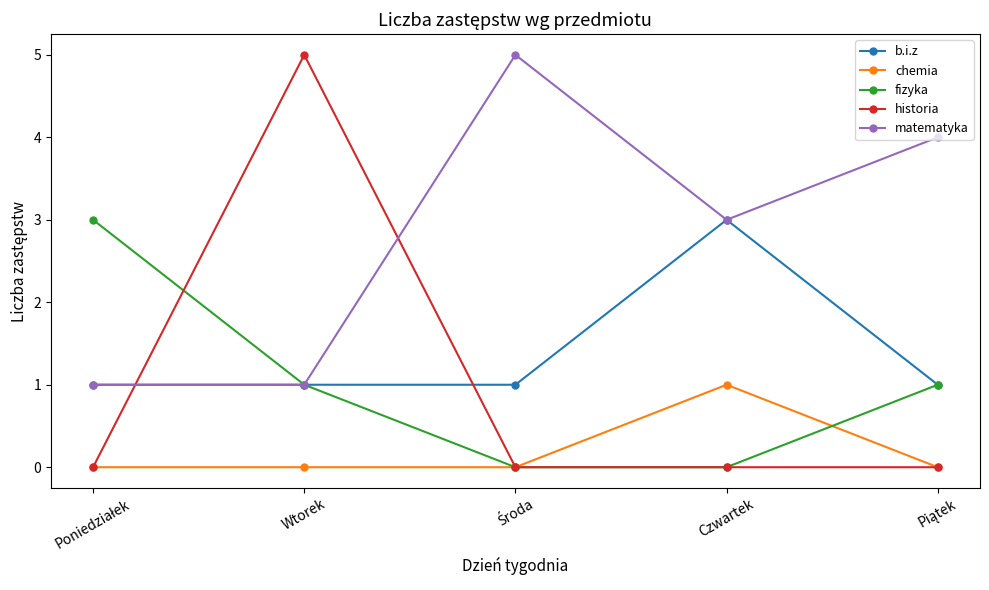

Which series has the largest total across all categories?

matematyka